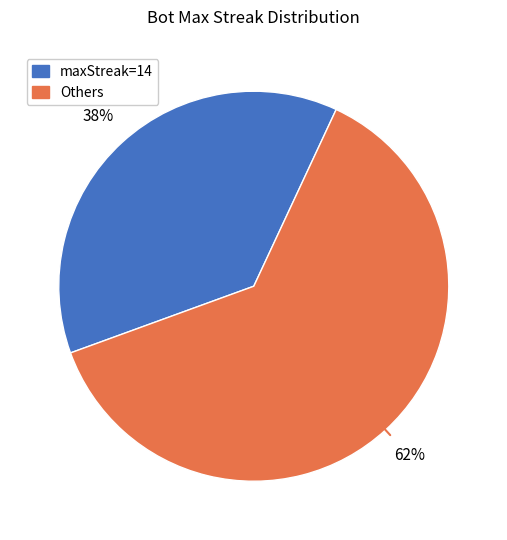

Is there any slice that represents more than half of the pie?

Yes